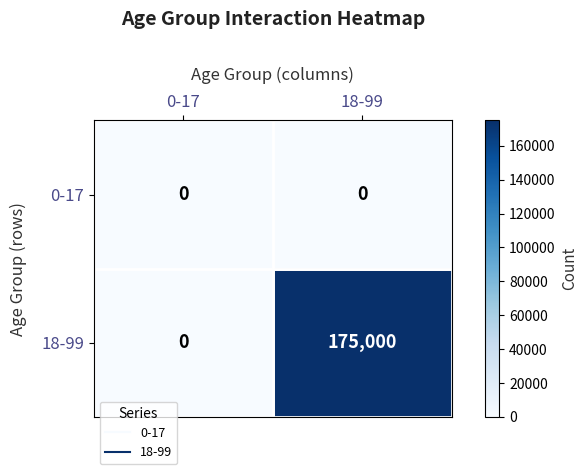

Rank the series by their maximum value, from highest to lowest.

18-99, 0-17